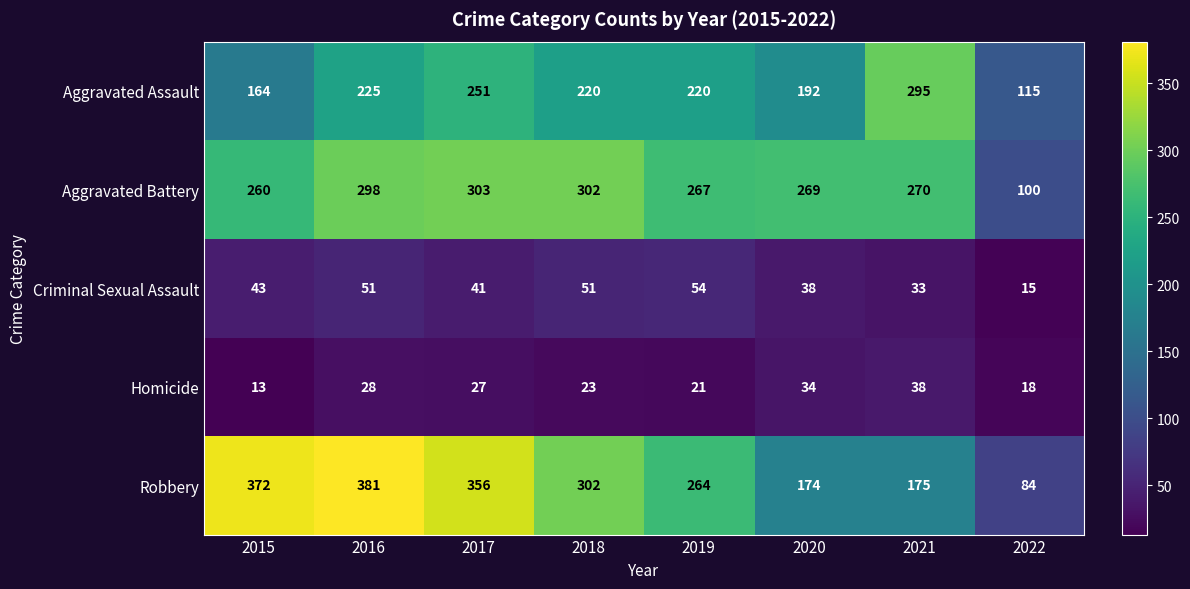

What is the maximum value for Aggravated Battery?

303